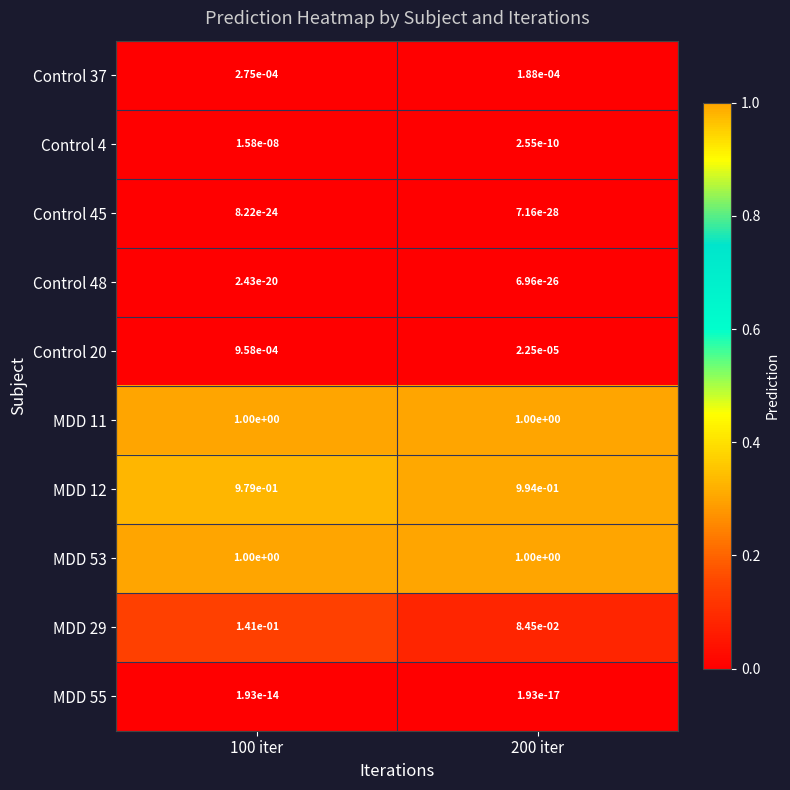

True or false: Control 37 has a value of 0.0 at 100 iter.

True